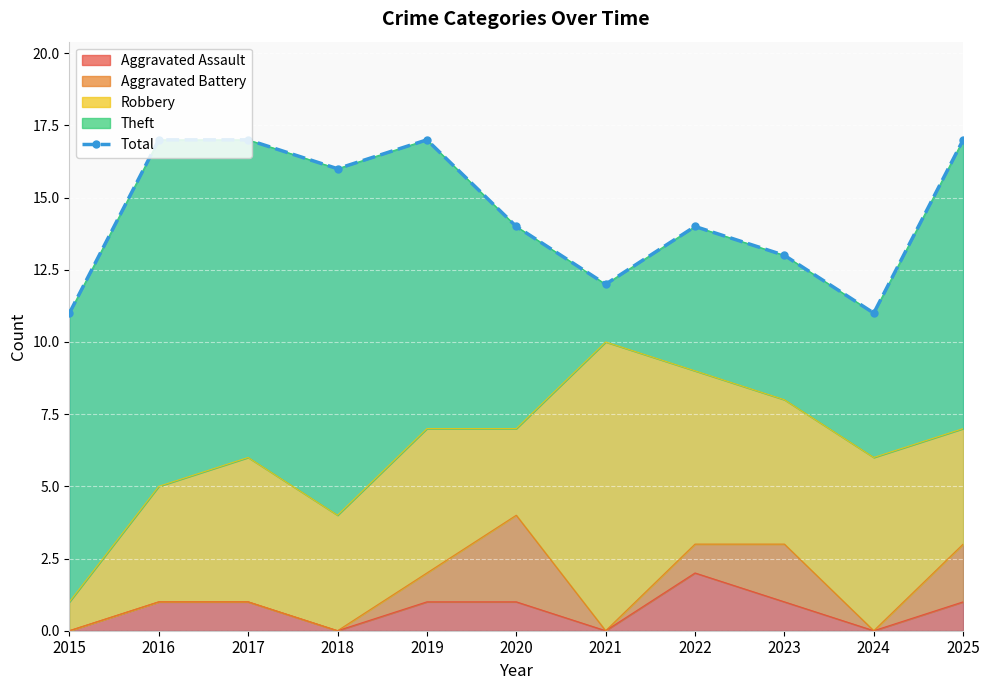

Rank the categories by value from highest to lowest.

2016, 2017, 2019, 2025, 2018, 2020, 2022, 2023, 2021, 2015, 2024